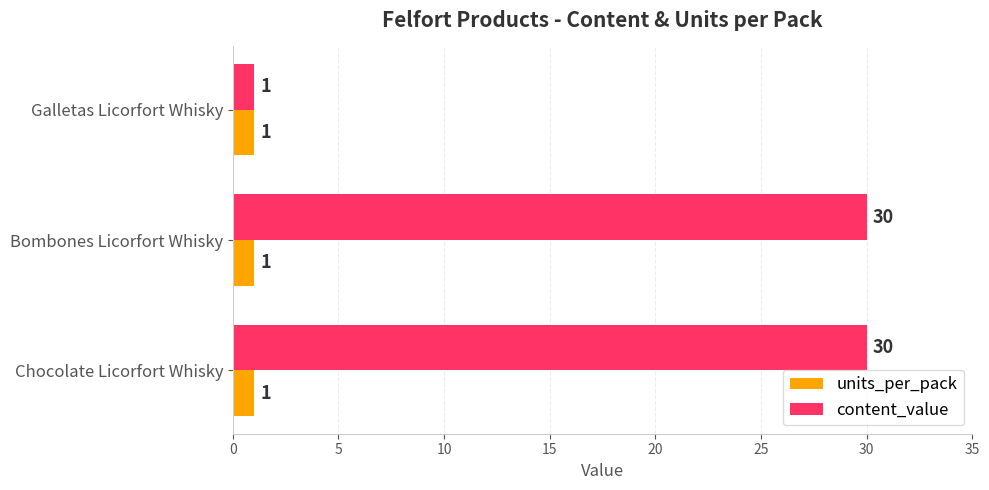

The value of content_value at Bombones Licorfort Whisky is 40. True or false?

False